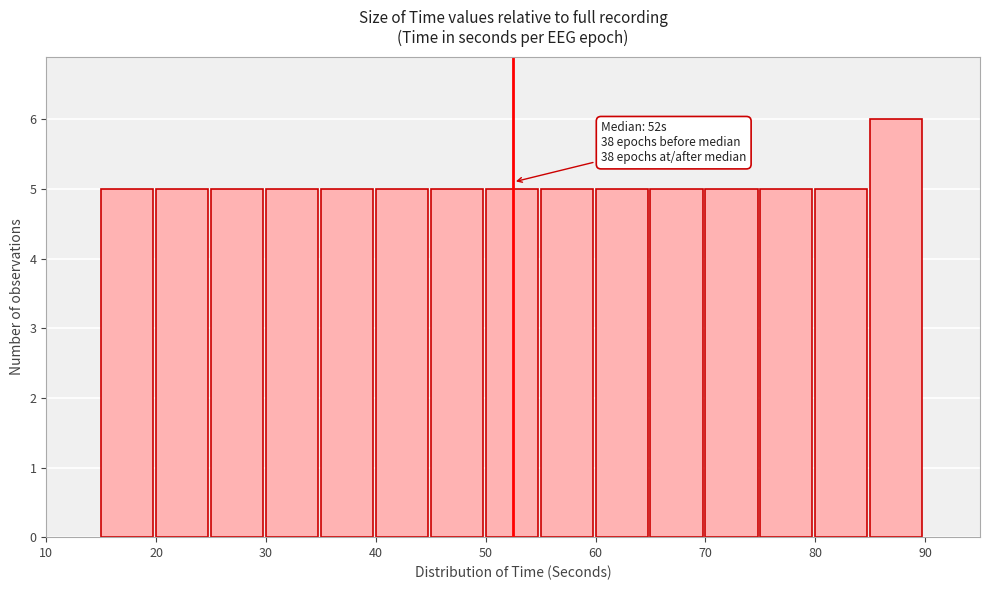

Over which range of the x-axis is the bar tallest?

85 to 90